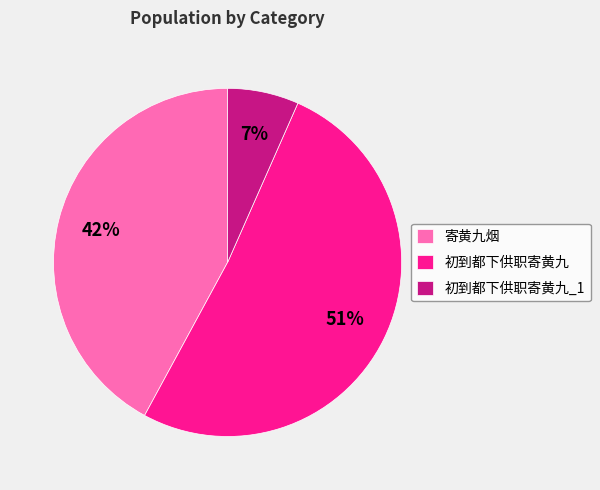

Rank the categories by value from lowest to highest.

初到都下供职寄黄九_1, 寄黄九烟, 初到都下供职寄黄九